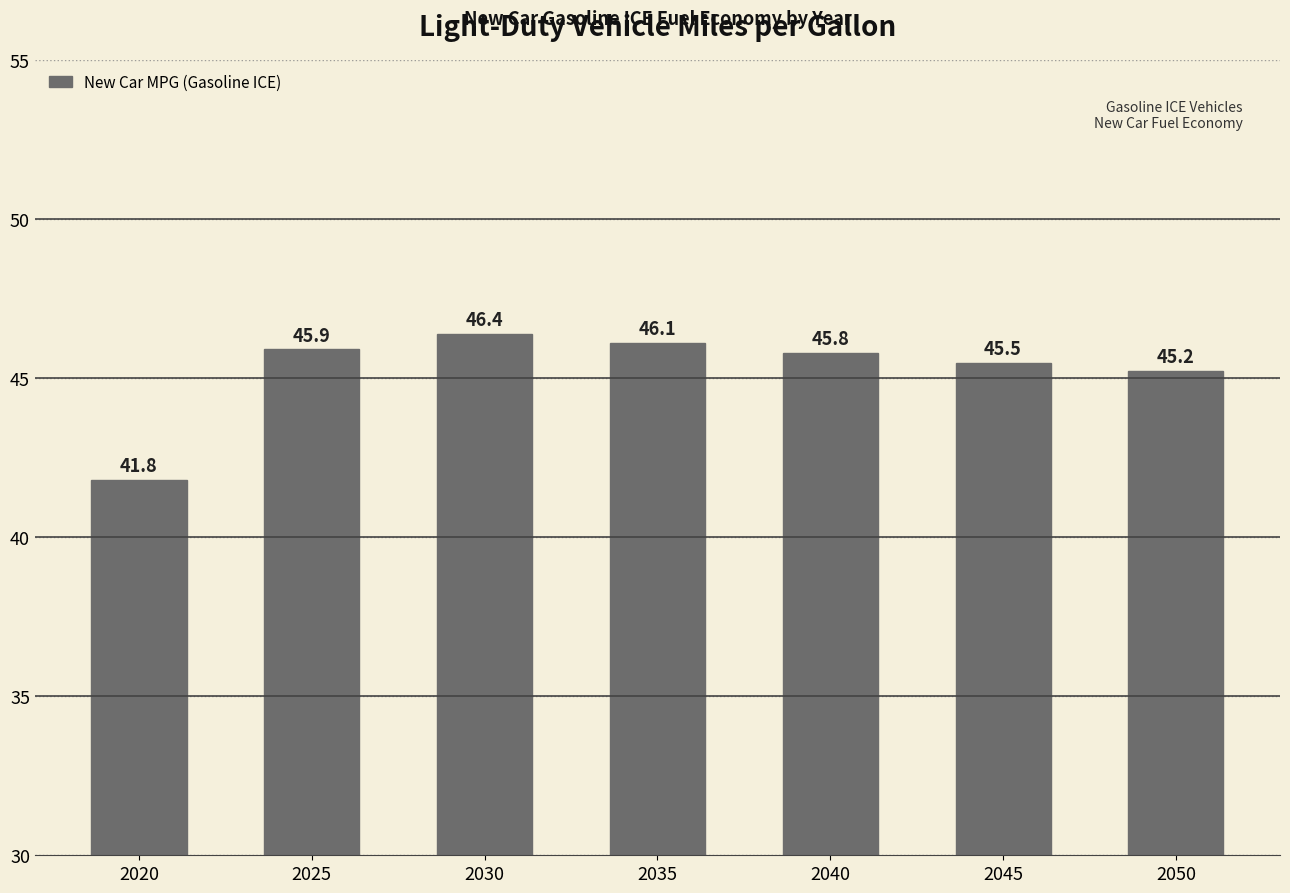

Rank the categories by value from highest to lowest.

2030, 2035, 2025, 2040, 2045, 2050, 2020